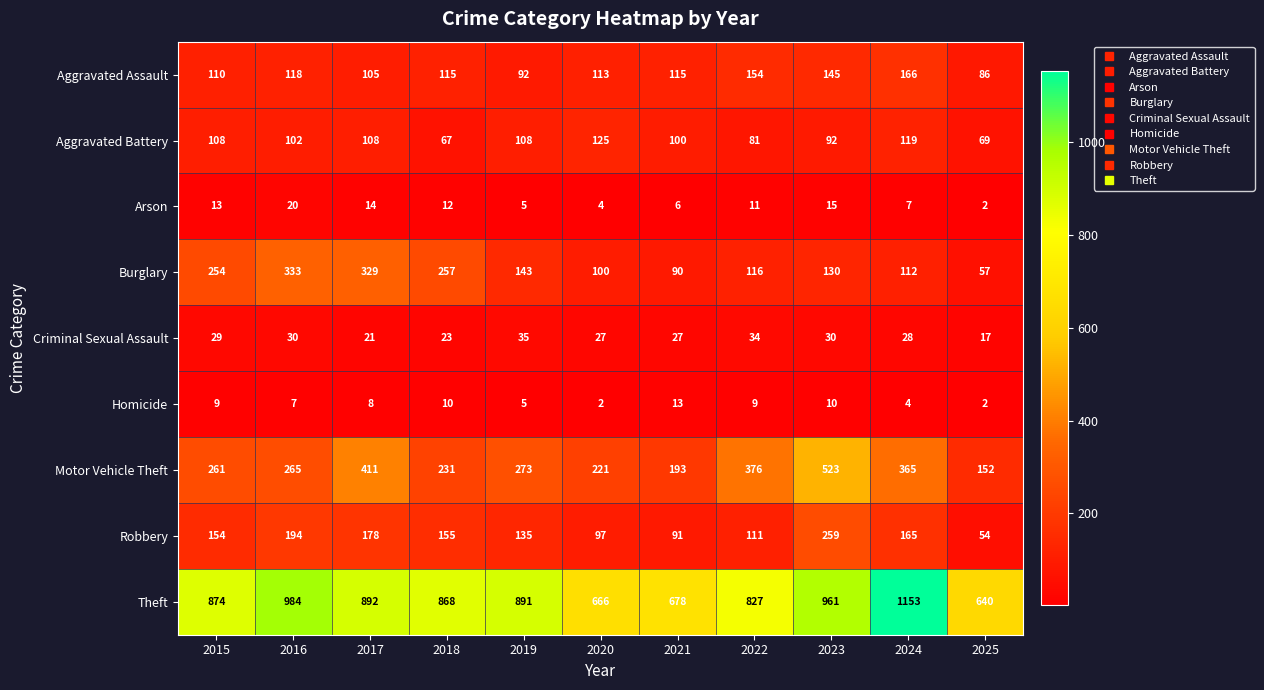

What is the greatest value displayed?

1153